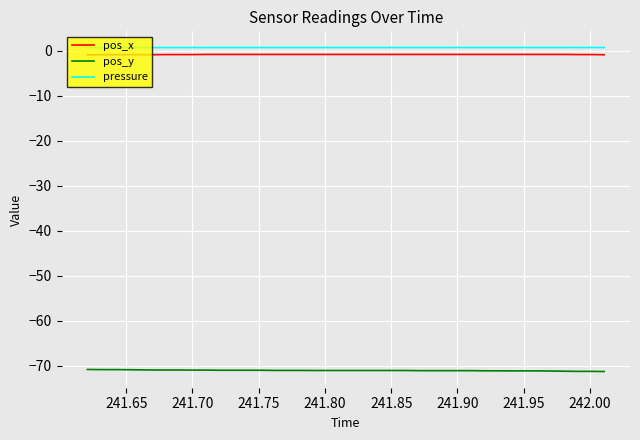

True or false: pressure and pos_y intersect in this chart.

False